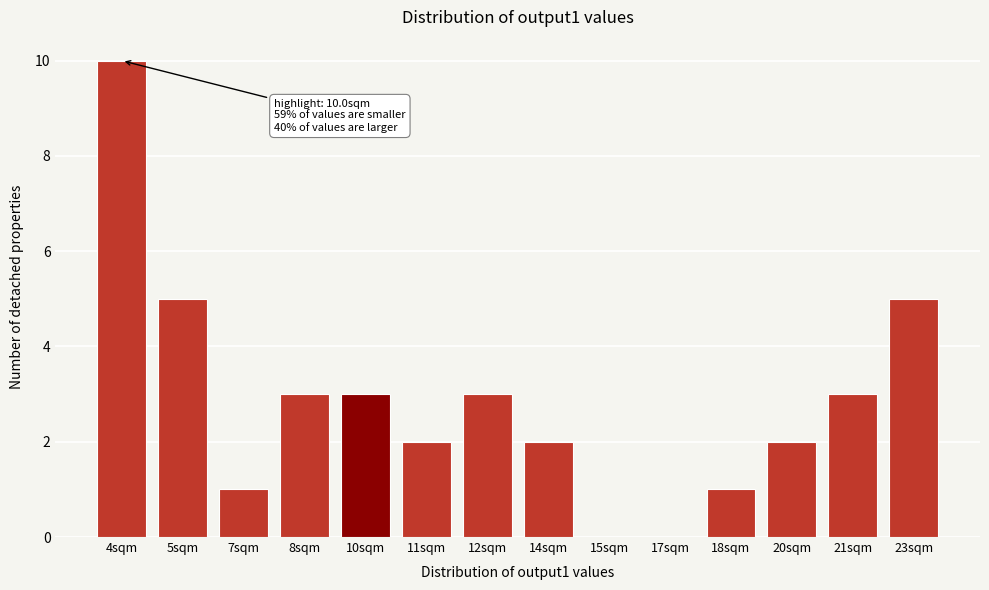

Reading right to left, extract all data points from this chart.

23sqm=5	21sqm=3	20sqm=2	18sqm=1	17sqm=0	15sqm=0	14sqm=2	12sqm=3	11sqm=2	10sqm=3	8sqm=3	7sqm=1	5sqm=5	4sqm=10